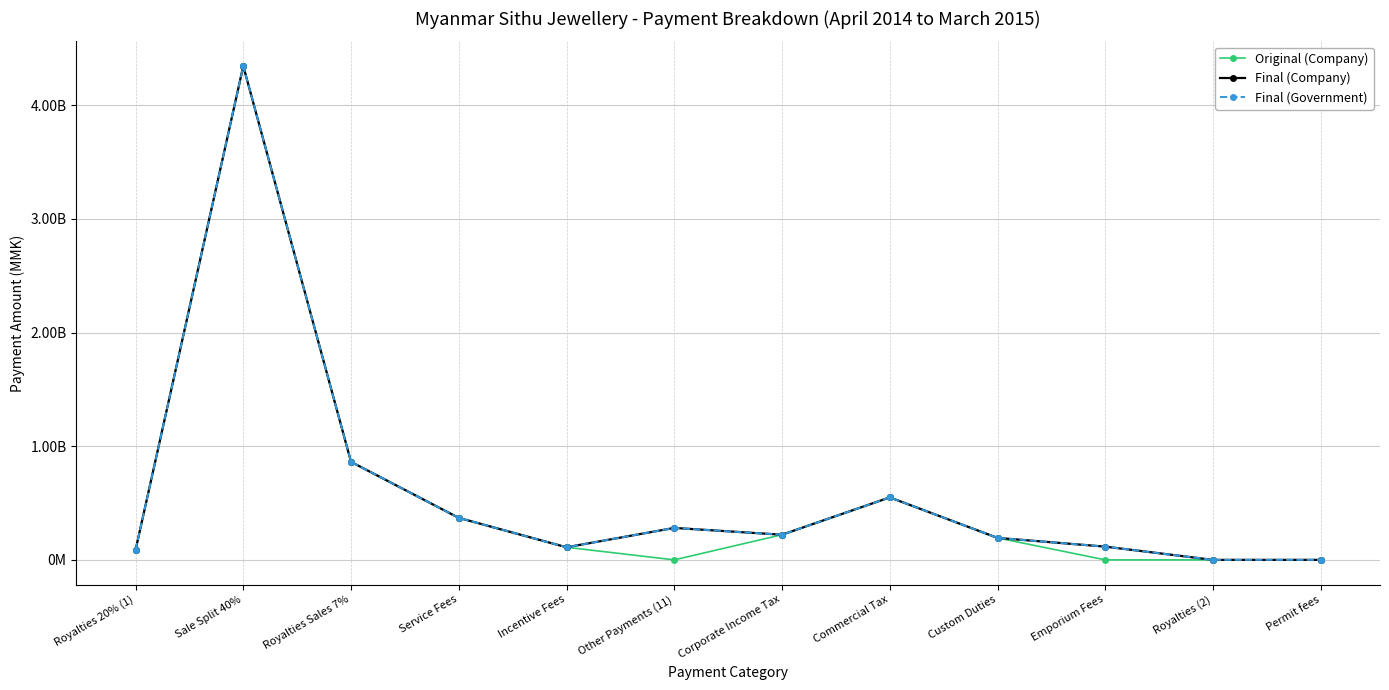

What is the label of the 8th point from the right?

Incentive Fees